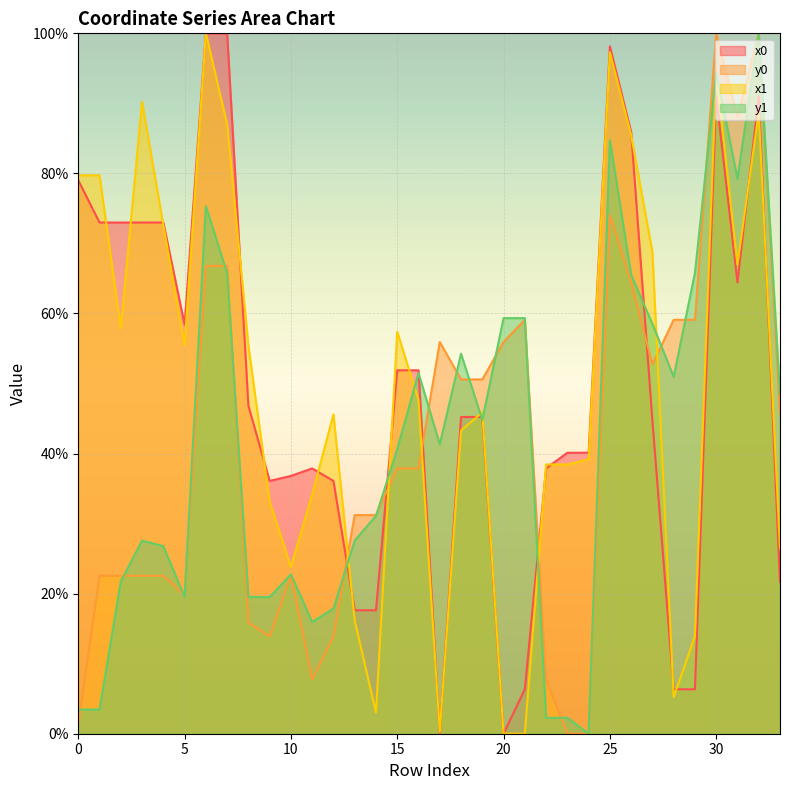

What is the average value of the x1 series?

49.8